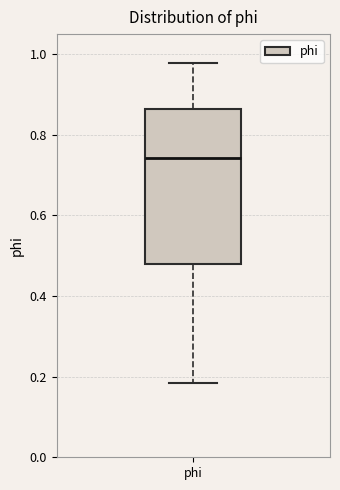

Where does the lower whisker of the box for phi end on the y-axis? The values are not printed on the chart, so give them approximately, as read against the axis.

0.18